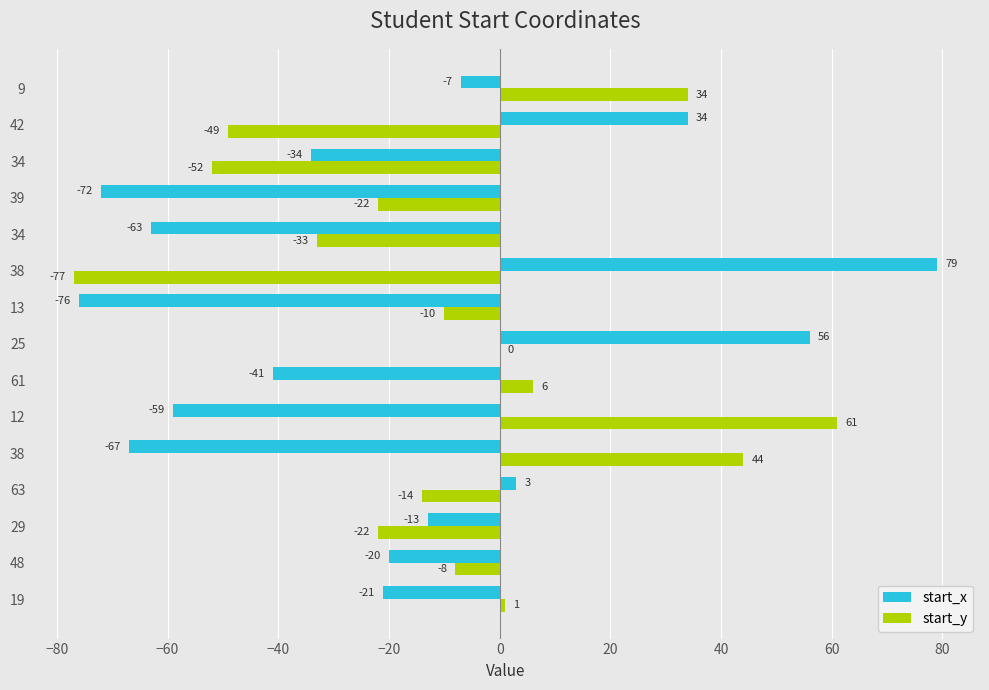

How many values in the start_y series exceed -10?

7